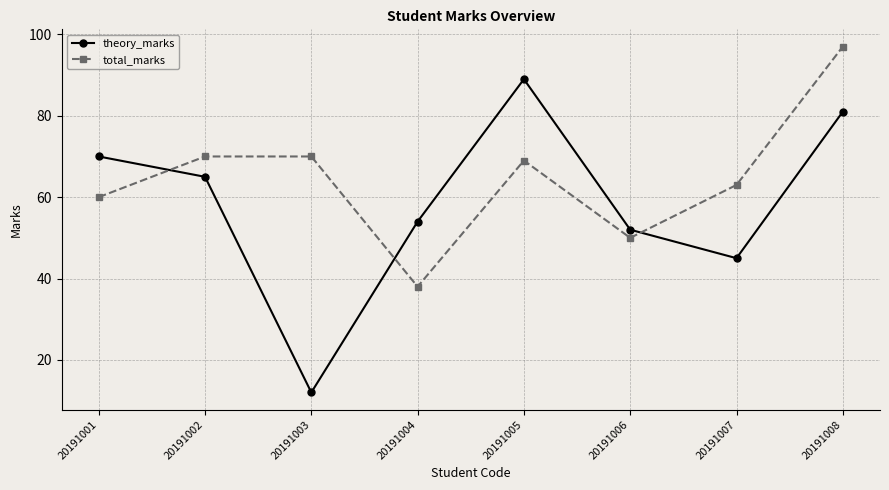

What is the spread (max minus min) of values at 20191004?

16